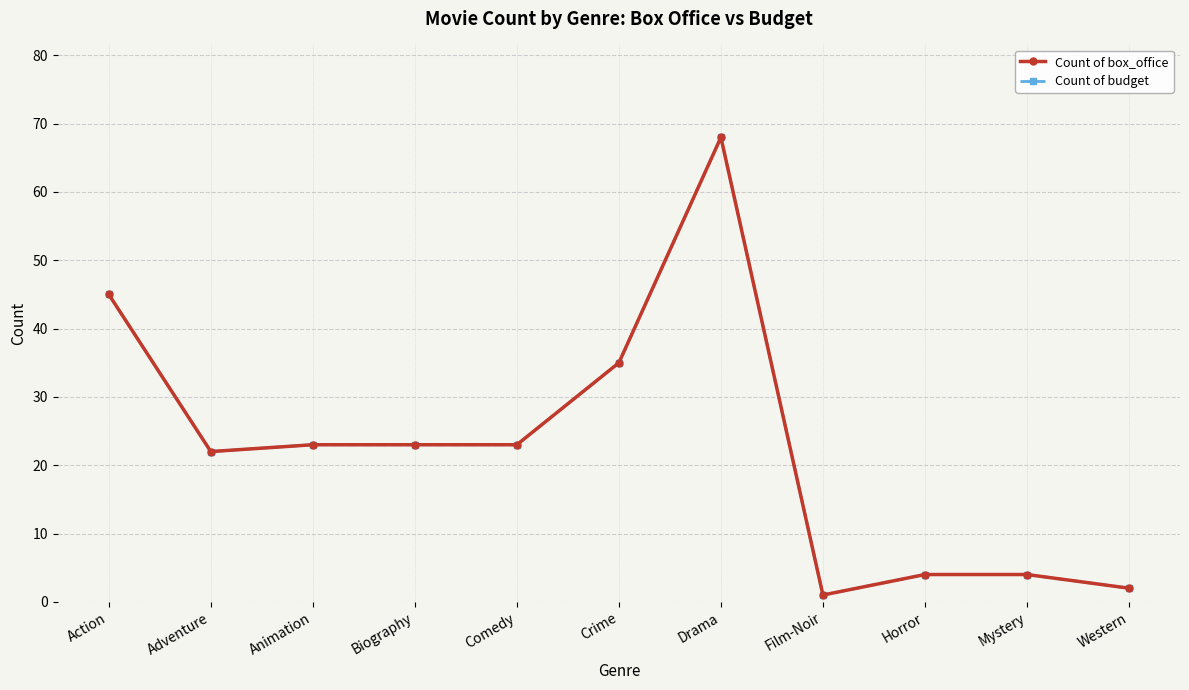

What is the difference between the second highest and second lowest values in the Count of box_office series?

43